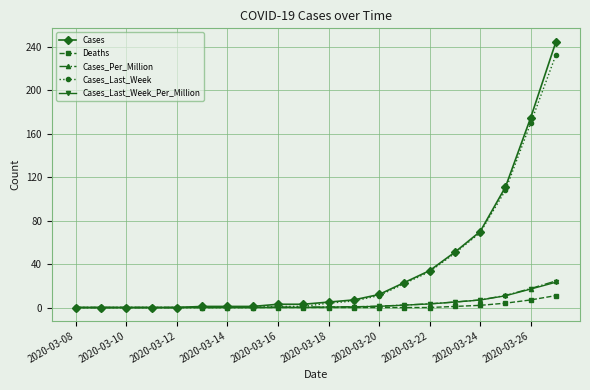

Which series has the largest range (max minus min)?

Cases